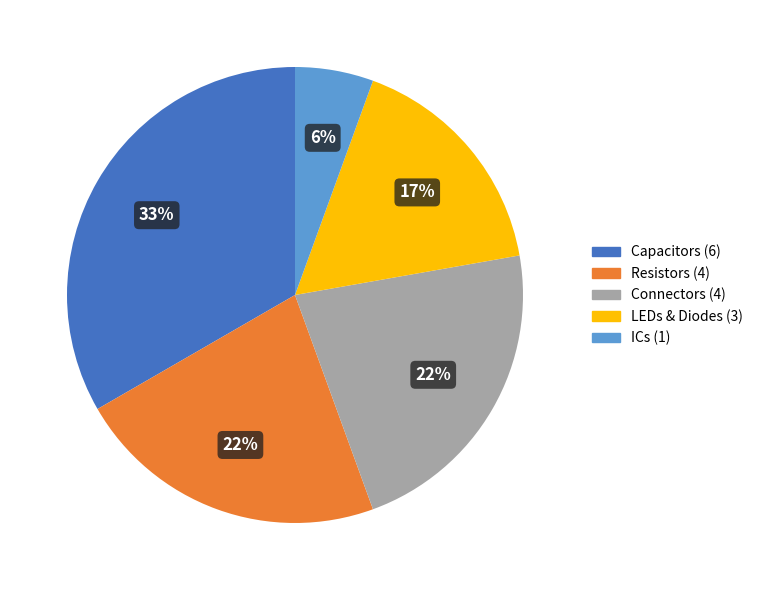

To the nearest percent, what percentage of the pie is Connectors (4)?

22%